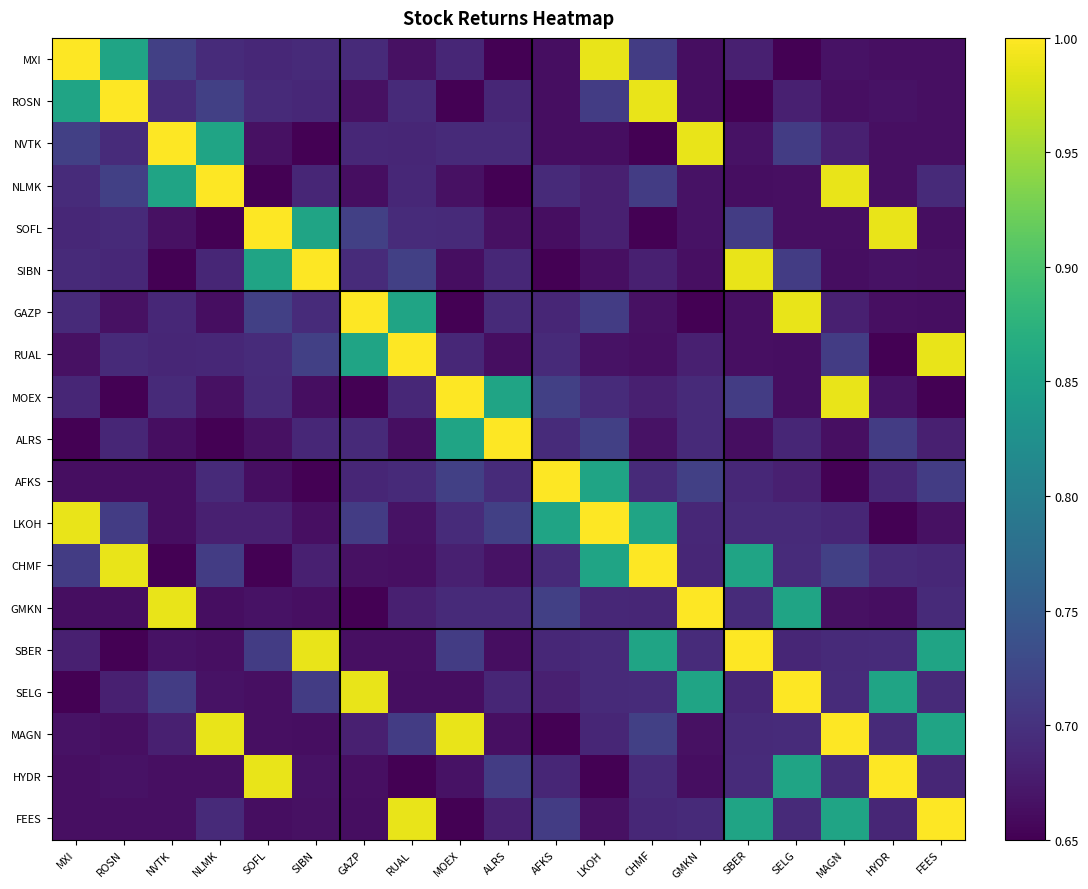

Reading left to right, transcribe all the data shown in this chart.

MXI: MXI=1.0	ROSN=0.9	NVTK=0.7	NLMK=0.7	SOFL=0.7	SIBN=0.7	GAZP=0.7	RUAL=0.7	MOEX=0.7	ALRS=0.7	AFKS=0.7	LKOH=1.0	CHMF=0.7	GMKN=0.7	SBER=0.7	SELG=0.7	MAGN=0.7	HYDR=0.7	FEES=0.7
ROSN: MXI=0.9	ROSN=1.0	NVTK=0.7	NLMK=0.7	SOFL=0.7	SIBN=0.7	GAZP=0.7	RUAL=0.7	MOEX=0.7	ALRS=0.7	AFKS=0.7	LKOH=0.7	CHMF=1.0	GMKN=0.7	SBER=0.7	SELG=0.7	MAGN=0.7	HYDR=0.7	FEES=0.7
NVTK: MXI=0.7	ROSN=0.7	NVTK=1.0	NLMK=0.9	SOFL=0.7	SIBN=0.7	GAZP=0.7	RUAL=0.7	MOEX=0.7	ALRS=0.7	AFKS=0.7	LKOH=0.7	CHMF=0.7	GMKN=1.0	SBER=0.7	SELG=0.7	MAGN=0.7	HYDR=0.7	FEES=0.7
NLMK: MXI=0.7	ROSN=0.7	NVTK=0.9	NLMK=1.0	SOFL=0.7	SIBN=0.7	GAZP=0.7	RUAL=0.7	MOEX=0.7	ALRS=0.7	AFKS=0.7	LKOH=0.7	CHMF=0.7	GMKN=0.7	SBER=0.7	SELG=0.7	MAGN=1.0	HYDR=0.7	FEES=0.7
SOFL: MXI=0.7	ROSN=0.7	NVTK=0.7	NLMK=0.7	SOFL=1.0	SIBN=0.9	GAZP=0.7	RUAL=0.7	MOEX=0.7	ALRS=0.7	AFKS=0.7	LKOH=0.7	CHMF=0.7	GMKN=0.7	SBER=0.7	SELG=0.7	MAGN=0.7	HYDR=1.0	FEES=0.7
SIBN: MXI=0.7	ROSN=0.7	NVTK=0.7	NLMK=0.7	SOFL=0.9	SIBN=1.0	GAZP=0.7	RUAL=0.7	MOEX=0.7	ALRS=0.7	AFKS=0.7	LKOH=0.7	CHMF=0.7	GMKN=0.7	SBER=1.0	SELG=0.7	MAGN=0.7	HYDR=0.7	FEES=0.7
GAZP: MXI=0.7	ROSN=0.7	NVTK=0.7	NLMK=0.7	SOFL=0.7	SIBN=0.7	GAZP=1.0	RUAL=0.9	MOEX=0.7	ALRS=0.7	AFKS=0.7	LKOH=0.7	CHMF=0.7	GMKN=0.7	SBER=0.7	SELG=1.0	MAGN=0.7	HYDR=0.7	FEES=0.7
RUAL: MXI=0.7	ROSN=0.7	NVTK=0.7	NLMK=0.7	SOFL=0.7	SIBN=0.7	GAZP=0.9	RUAL=1.0	MOEX=0.7	ALRS=0.7	AFKS=0.7	LKOH=0.7	CHMF=0.7	GMKN=0.7	SBER=0.7	SELG=0.7	MAGN=0.7	HYDR=0.7	FEES=1.0
MOEX: MXI=0.7	ROSN=0.7	NVTK=0.7	NLMK=0.7	SOFL=0.7	SIBN=0.7	GAZP=0.7	RUAL=0.7	MOEX=1.0	ALRS=0.9	AFKS=0.7	LKOH=0.7	CHMF=0.7	GMKN=0.7	SBER=0.7	SELG=0.7	MAGN=1.0	HYDR=0.7	FEES=0.7
ALRS: MXI=0.7	ROSN=0.7	NVTK=0.7	NLMK=0.7	SOFL=0.7	SIBN=0.7	GAZP=0.7	RUAL=0.7	MOEX=0.9	ALRS=1.0	AFKS=0.7	LKOH=0.7	CHMF=0.7	GMKN=0.7	SBER=0.7	SELG=0.7	MAGN=0.7	HYDR=0.7	FEES=0.7
AFKS: MXI=0.7	ROSN=0.7	NVTK=0.7	NLMK=0.7	SOFL=0.7	SIBN=0.7	GAZP=0.7	RUAL=0.7	MOEX=0.7	ALRS=0.7	AFKS=1.0	LKOH=0.9	CHMF=0.7	GMKN=0.7	SBER=0.7	SELG=0.7	MAGN=0.7	HYDR=0.7	FEES=0.7
LKOH: MXI=1.0	ROSN=0.7	NVTK=0.7	NLMK=0.7	SOFL=0.7	SIBN=0.7	GAZP=0.7	RUAL=0.7	MOEX=0.7	ALRS=0.7	AFKS=0.9	LKOH=1.0	CHMF=0.9	GMKN=0.7	SBER=0.7	SELG=0.7	MAGN=0.7	HYDR=0.7	FEES=0.7
CHMF: MXI=0.7	ROSN=1.0	NVTK=0.7	NLMK=0.7	SOFL=0.7	SIBN=0.7	GAZP=0.7	RUAL=0.7	MOEX=0.7	ALRS=0.7	AFKS=0.7	LKOH=0.9	CHMF=1.0	GMKN=0.7	SBER=0.9	SELG=0.7	MAGN=0.7	HYDR=0.7	FEES=0.7
GMKN: MXI=0.7	ROSN=0.7	NVTK=1.0	NLMK=0.7	SOFL=0.7	SIBN=0.7	GAZP=0.7	RUAL=0.7	MOEX=0.7	ALRS=0.7	AFKS=0.7	LKOH=0.7	CHMF=0.7	GMKN=1.0	SBER=0.7	SELG=0.9	MAGN=0.7	HYDR=0.7	FEES=0.7
SBER: MXI=0.7	ROSN=0.7	NVTK=0.7	NLMK=0.7	SOFL=0.7	SIBN=1.0	GAZP=0.7	RUAL=0.7	MOEX=0.7	ALRS=0.7	AFKS=0.7	LKOH=0.7	CHMF=0.9	GMKN=0.7	SBER=1.0	SELG=0.7	MAGN=0.7	HYDR=0.7	FEES=0.9
SELG: MXI=0.7	ROSN=0.7	NVTK=0.7	NLMK=0.7	SOFL=0.7	SIBN=0.7	GAZP=1.0	RUAL=0.7	MOEX=0.7	ALRS=0.7	AFKS=0.7	LKOH=0.7	CHMF=0.7	GMKN=0.9	SBER=0.7	SELG=1.0	MAGN=0.7	HYDR=0.9	FEES=0.7
MAGN: MXI=0.7	ROSN=0.7	NVTK=0.7	NLMK=1.0	SOFL=0.7	SIBN=0.7	GAZP=0.7	RUAL=0.7	MOEX=1.0	ALRS=0.7	AFKS=0.7	LKOH=0.7	CHMF=0.7	GMKN=0.7	SBER=0.7	SELG=0.7	MAGN=1.0	HYDR=0.7	FEES=0.9
HYDR: MXI=0.7	ROSN=0.7	NVTK=0.7	NLMK=0.7	SOFL=1.0	SIBN=0.7	GAZP=0.7	RUAL=0.7	MOEX=0.7	ALRS=0.7	AFKS=0.7	LKOH=0.7	CHMF=0.7	GMKN=0.7	SBER=0.7	SELG=0.9	MAGN=0.7	HYDR=1.0	FEES=0.7
FEES: MXI=0.7	ROSN=0.7	NVTK=0.7	NLMK=0.7	SOFL=0.7	SIBN=0.7	GAZP=0.7	RUAL=1.0	MOEX=0.7	ALRS=0.7	AFKS=0.7	LKOH=0.7	CHMF=0.7	GMKN=0.7	SBER=0.9	SELG=0.7	MAGN=0.9	HYDR=0.7	FEES=1.0